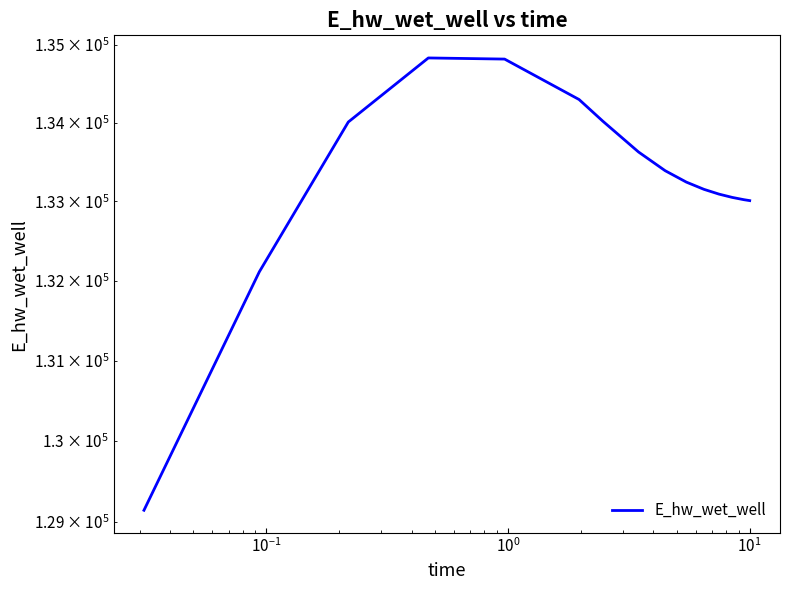

Does the chart display data point markers on the line(s)?

No